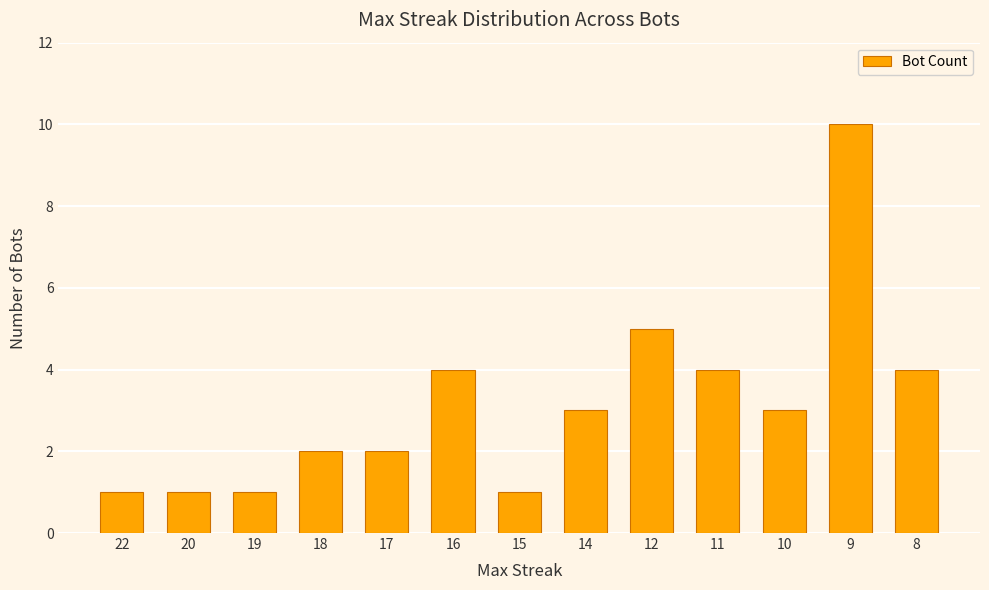

Which category has the highest value across all series?

9